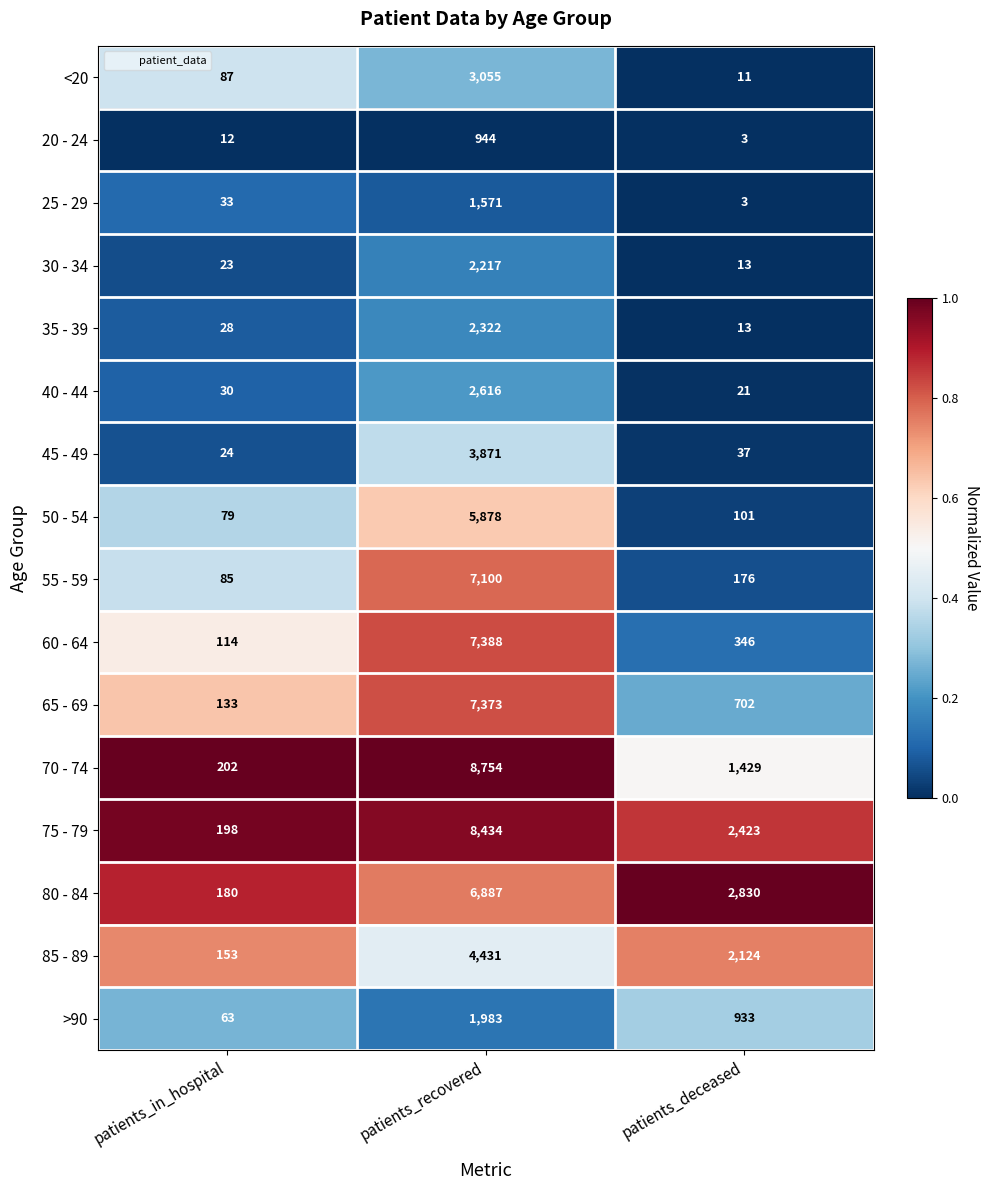

What is the minimum value shown in the chart?

3